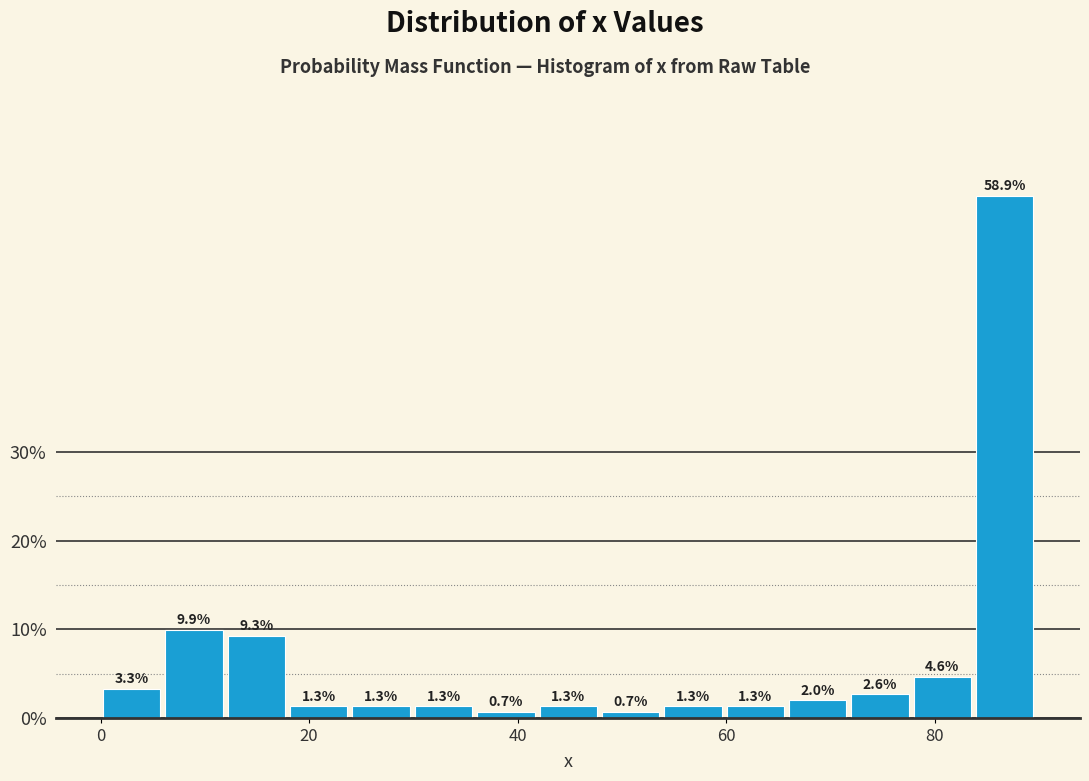

Around what value on the x-axis is the tallest bar? Give the approximate position of its centre, as read against the axis.

86